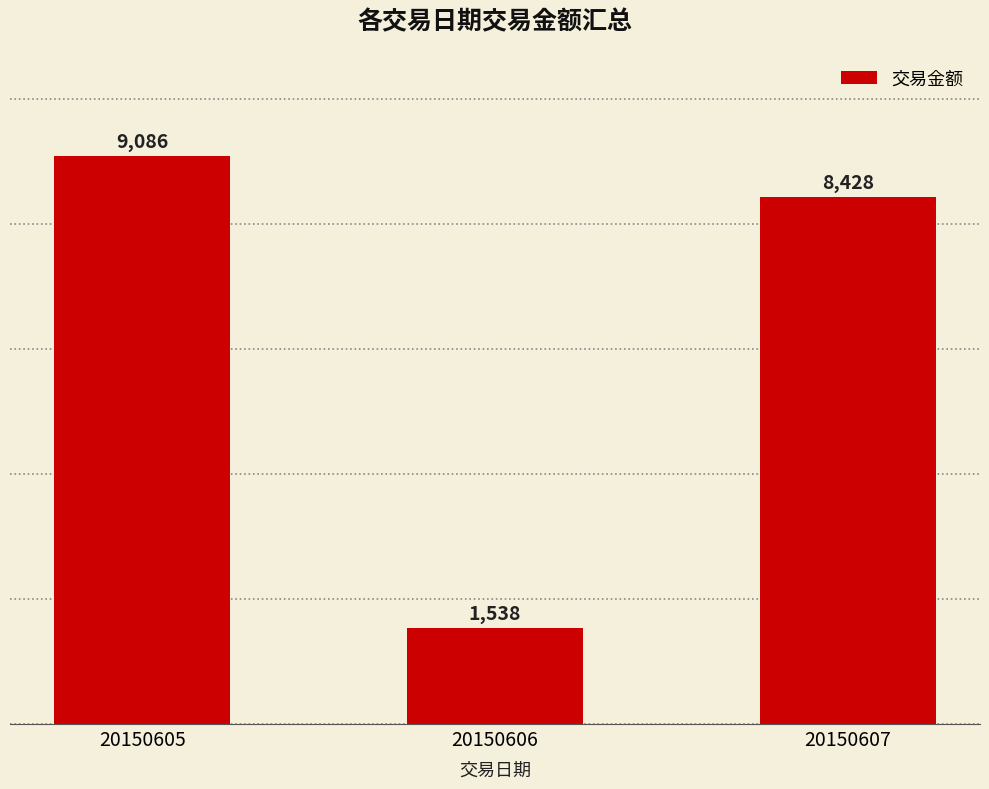

What is the maximum value shown in the chart?

9086